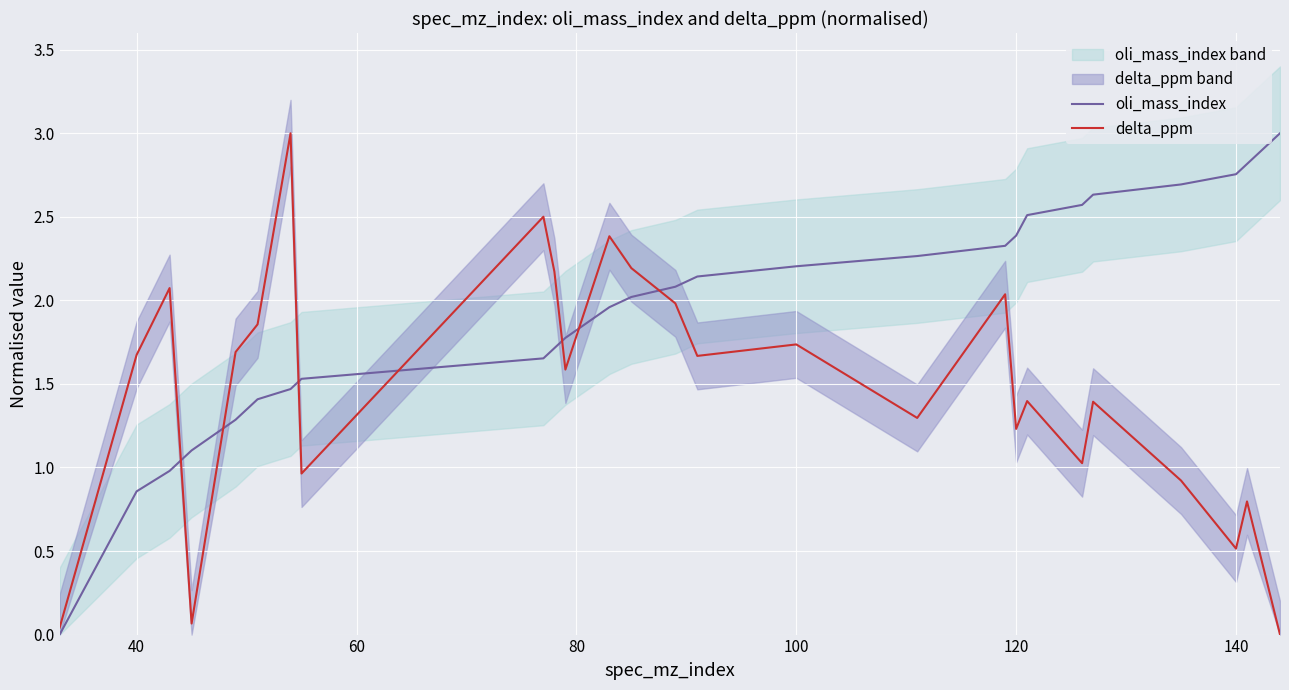

What is the highest value of the delta_ppm series?

3.0